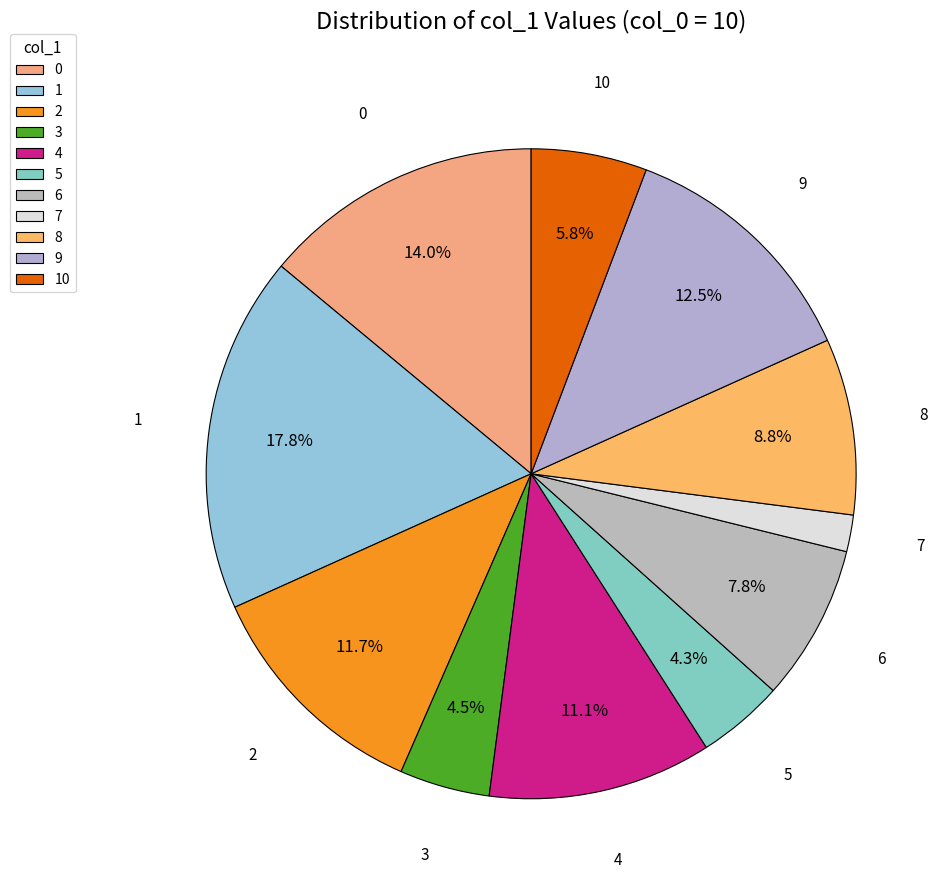

What percentage is the 10 slice, to the nearest percent?

6%